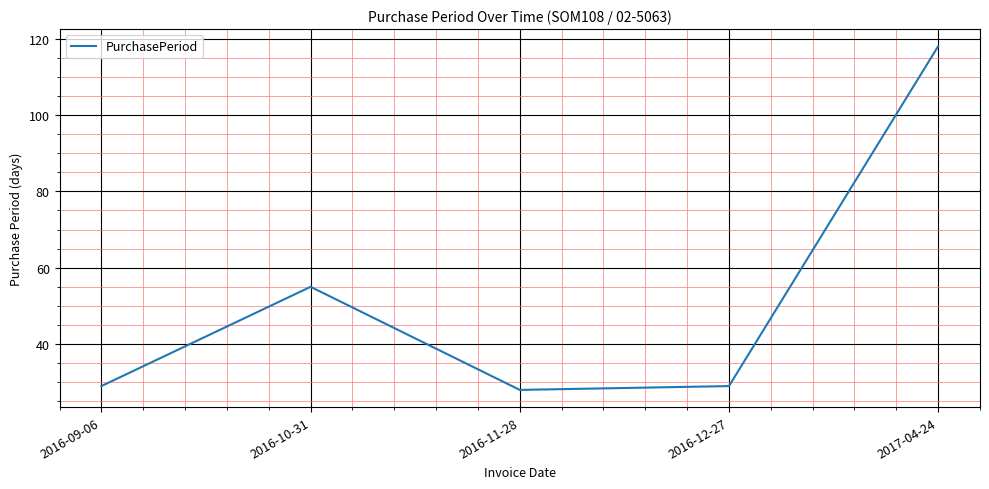

The chart shows a value of 29 at 2016-09-06. True or false?

True